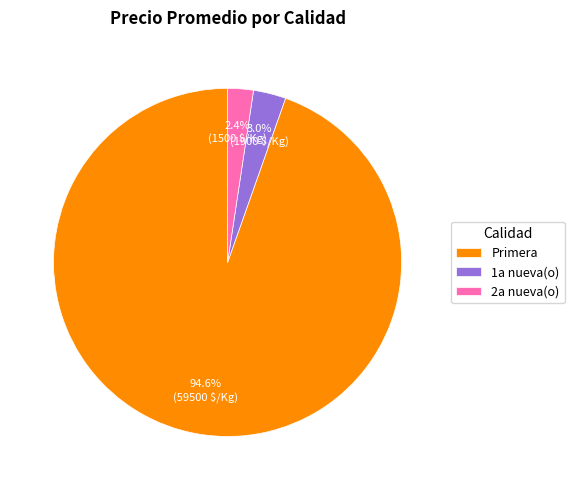

How many segments does this pie chart have?

3